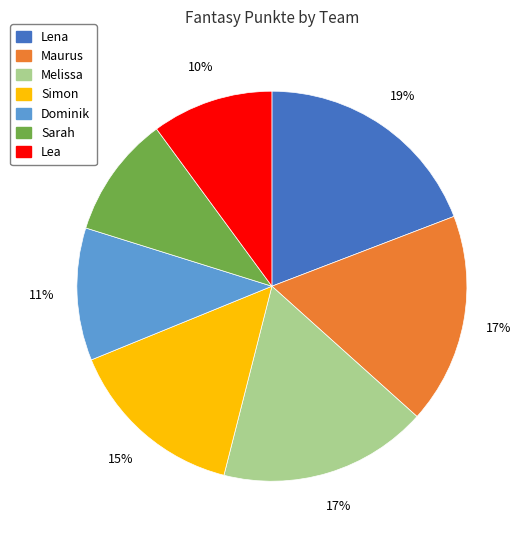

Approximately how many times larger is the value at Lena compared to Lea?

1.9